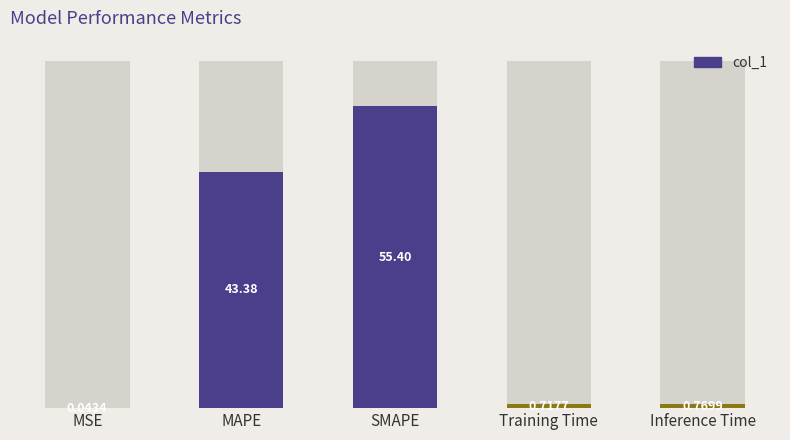

What is the sum of all values?

100.3